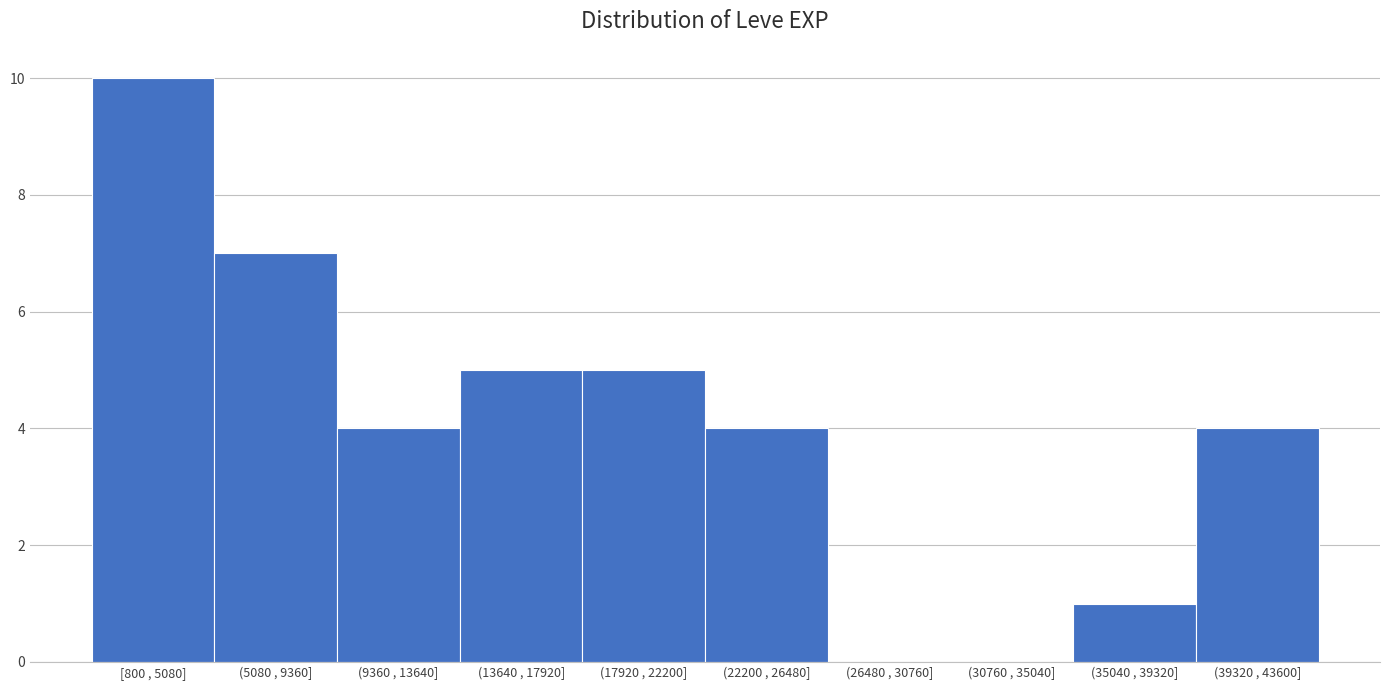

Reading left to right, list all the values displayed in this chart.

[800 , 5080]=10	(5080 , 9360]=7	(9360 , 13640]=4	(13640 , 17920]=5	(17920 , 22200]=5	(22200 , 26480]=4	(26480 , 30760]=0	(30760 , 35040]=0	(35040 , 39320]=1	(39320 , 43600]=4